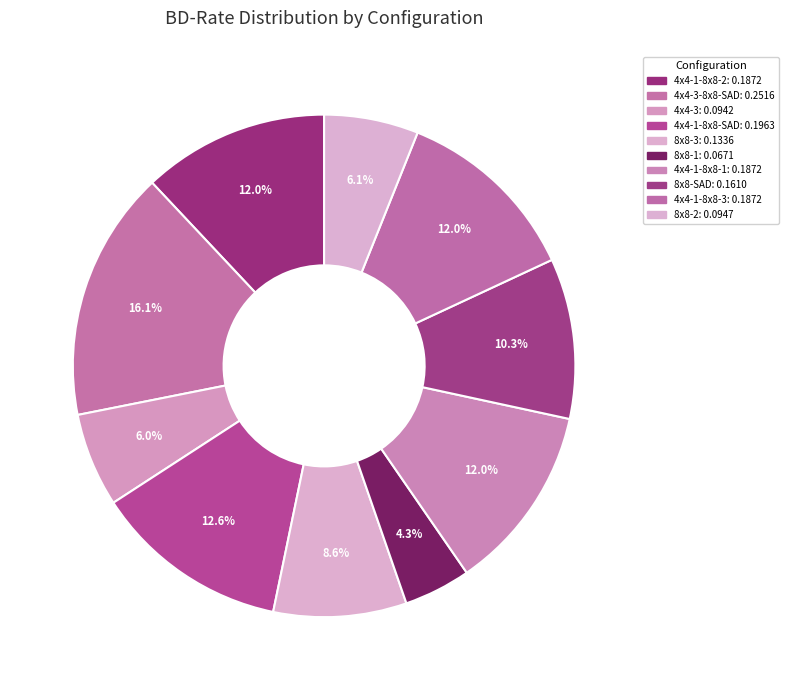

Rank the categories by value from highest to lowest.

4x4-3-8x8-SAD, 4x4-1-8x8-SAD, 4x4-1-8x8-2, 4x4-1-8x8-1, 4x4-1-8x8-3, 8x8-SAD, 8x8-3, 8x8-2, 4x4-3, 8x8-1